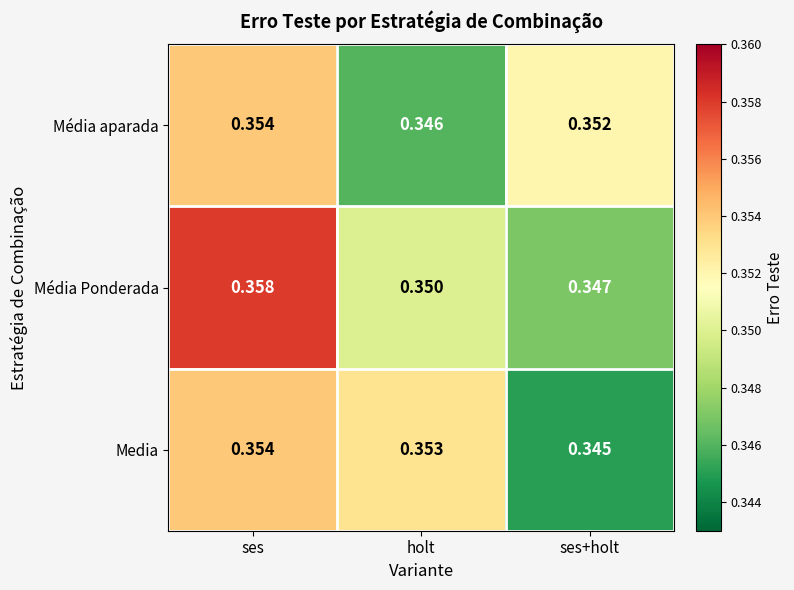

At which label is Média aparada closest to 0?

holt